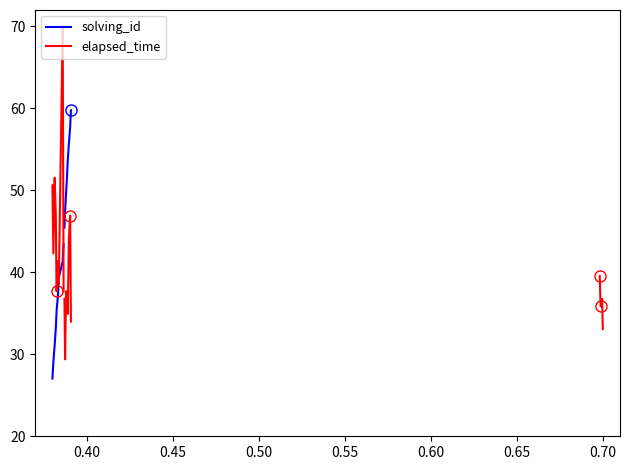

Is the value of solving_id at 0.60 greater than the value of elapsed_time at 0.70?

No